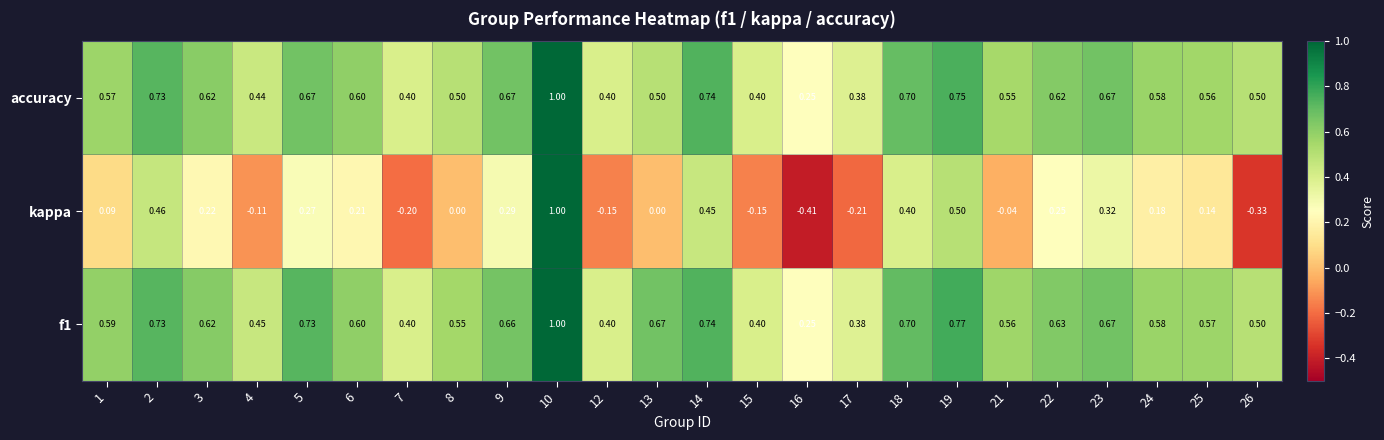

Which series has the widest spread of values?

kappa